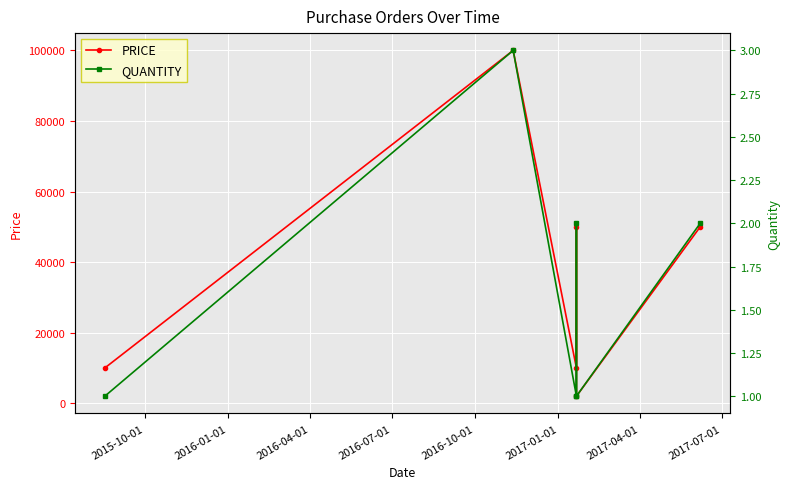

What position from the left is 2016-10-01?

5